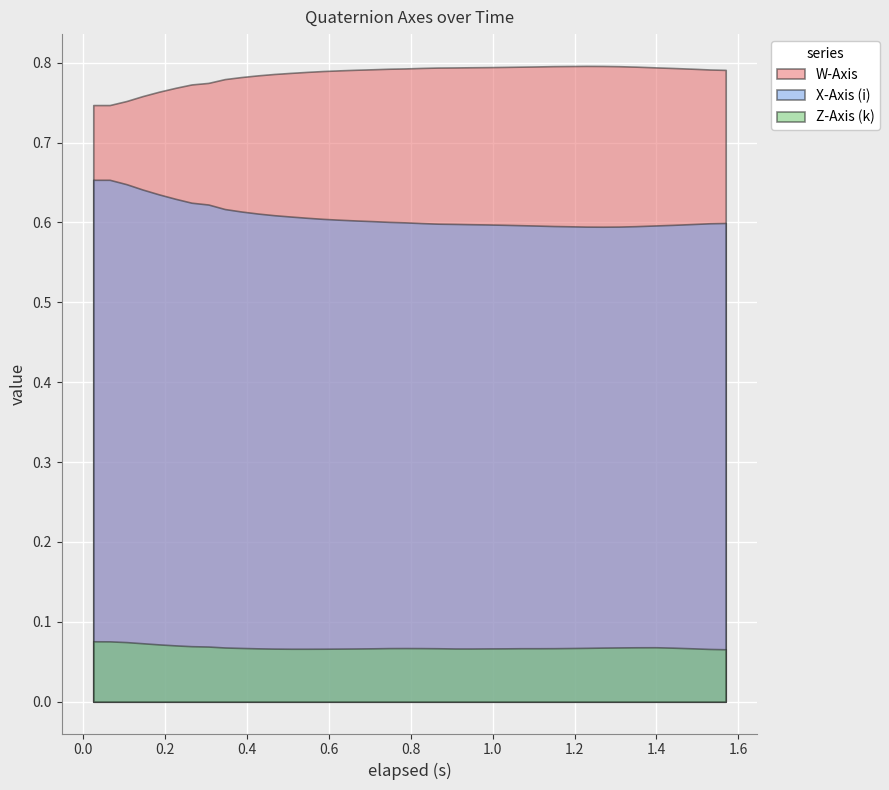

Reading left to right, transcribe all the data shown in this chart.

W-Axis: 0=0.7	1=0.7	2=0.8	3=0.8	4=0.8	5=0.8	6=0.8	7=0.8	8=0.8	9=0.8	10=0.8	11=0.8	12=0.8	13=0.8	14=0.8	15=0.8	16=0.8	17=0.8	18=0.8	19=0.8	20=0.8	21=0.8	22=0.8	23=0.8	24=0.8	25=0.8	26=0.8	27=0.8	28=0.8	29=0.8	30=0.8	31=0.8	32=0.8	33=0.8	34=0.8	35=0.8	36=0.8	37=0.8	38=0.8
X-Axis (i): 0=0.7	1=0.7	2=0.6	3=0.6	4=0.6	5=0.6	6=0.6	7=0.6	8=0.6	9=0.6	10=0.6	11=0.6	12=0.6	13=0.6	14=0.6	15=0.6	16=0.6	17=0.6	18=0.6	19=0.6	20=0.6	21=0.6	22=0.6	23=0.6	24=0.6	25=0.6	26=0.6	27=0.6	28=0.6	29=0.6	30=0.6	31=0.6	32=0.6	33=0.6	34=0.6	35=0.6	36=0.6	37=0.6	38=0.6
Z-Axis (k): 0=0.1	1=0.1	2=0.1	3=0.1	4=0.1	5=0.1	6=0.1	7=0.1	8=0.1	9=0.1	10=0.1	11=0.1	12=0.1	13=0.1	14=0.1	15=0.1	16=0.1	17=0.1	18=0.1	19=0.1	20=0.1	21=0.1	22=0.1	23=0.1	24=0.1	25=0.1	26=0.1	27=0.1	28=0.1	29=0.1	30=0.1	31=0.1	32=0.1	33=0.1	34=0.1	35=0.1	36=0.1	37=0.1	38=0.1